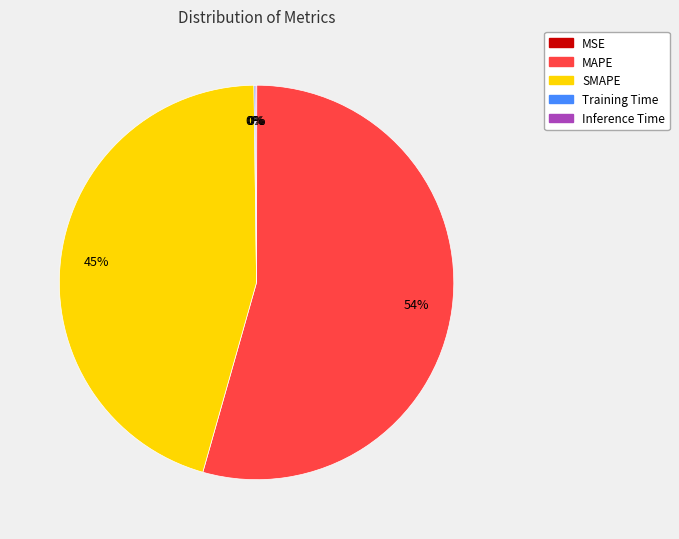

Which slice is the largest?

MAPE